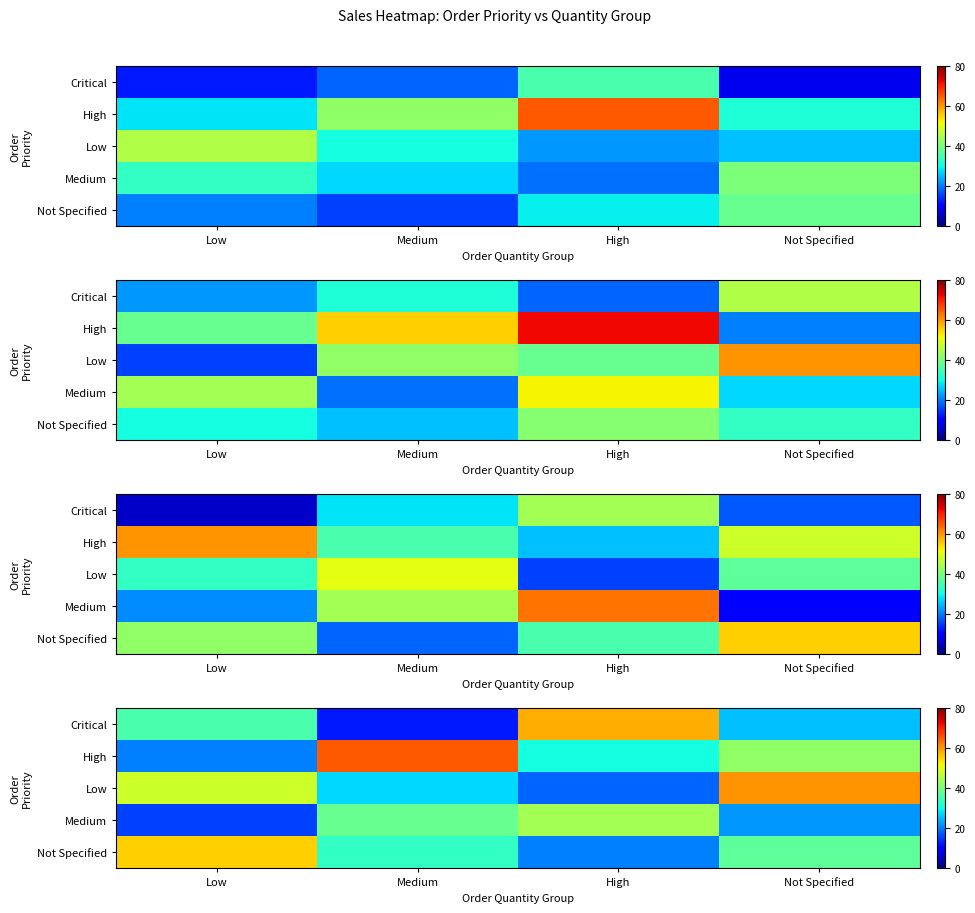

How many data points does each series have?

4